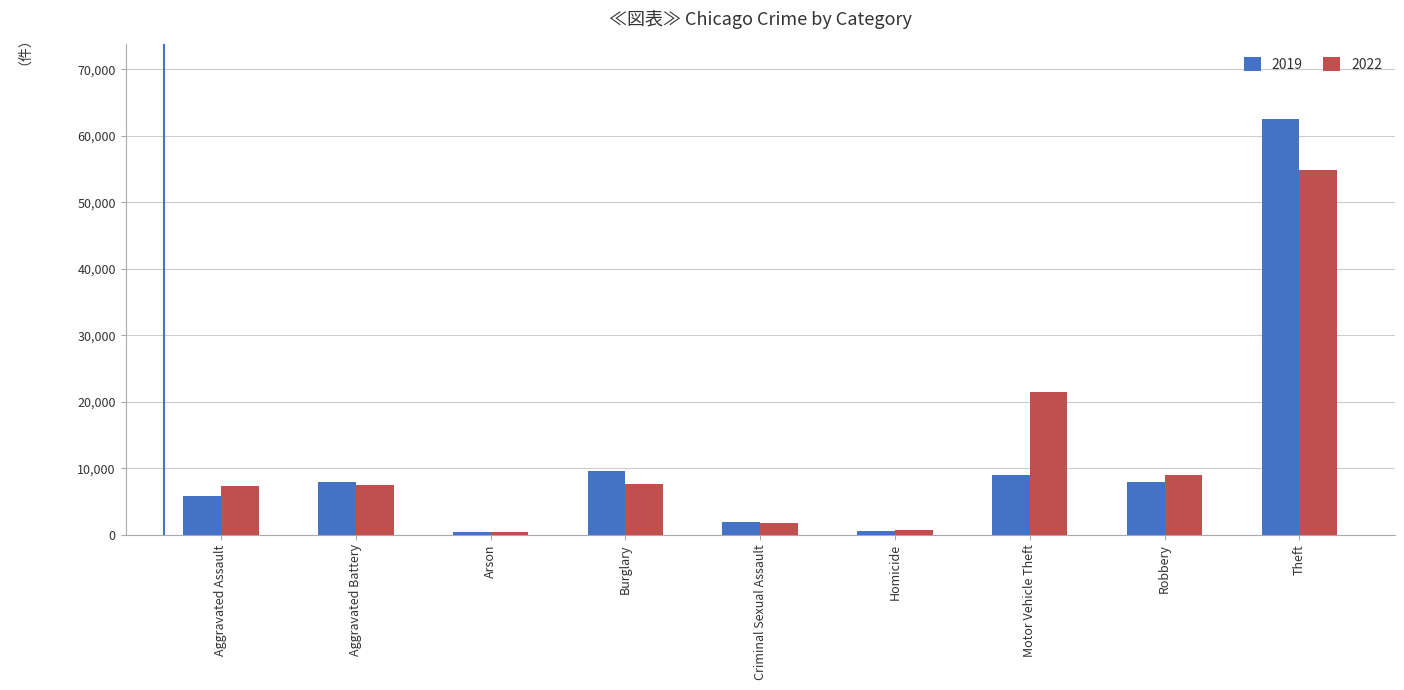

What position from the left is Homicide?

6